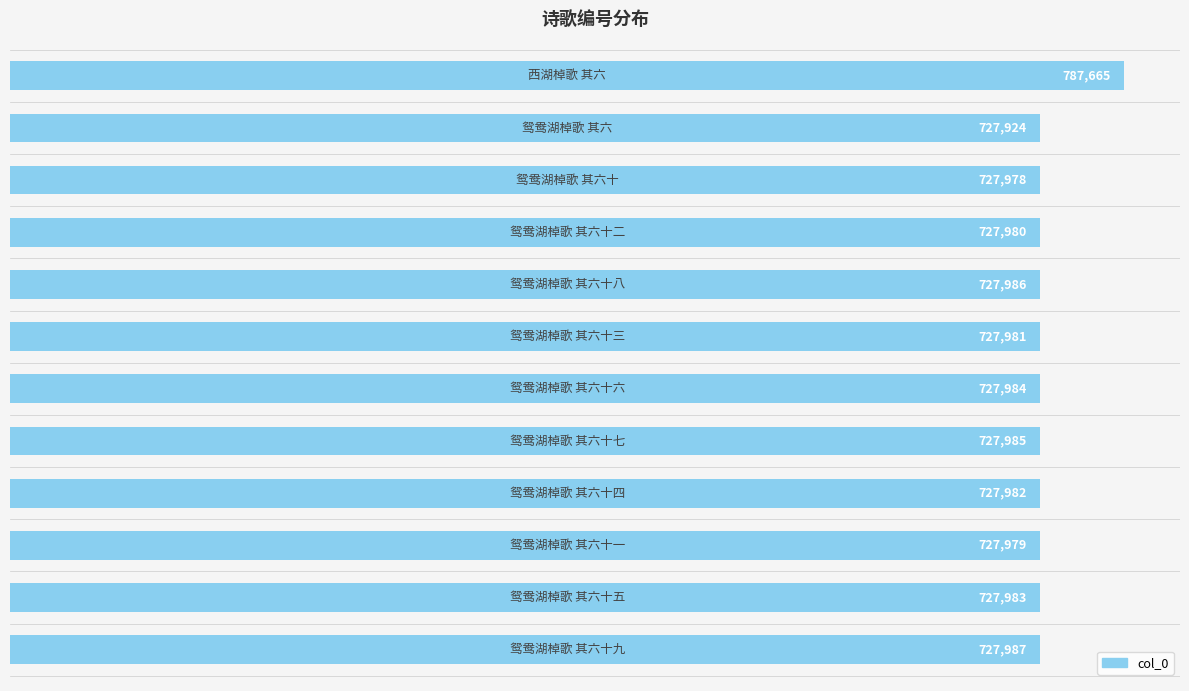

What is the minimum value shown in the chart?

727924